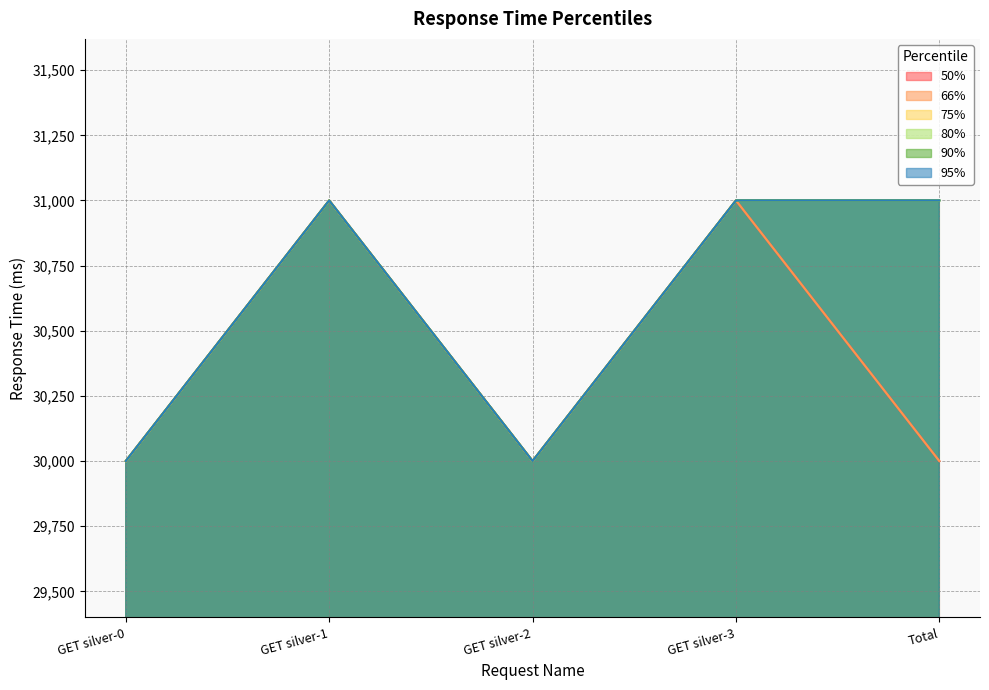

At which category does 50% reach its first local valley?

GET silver-2